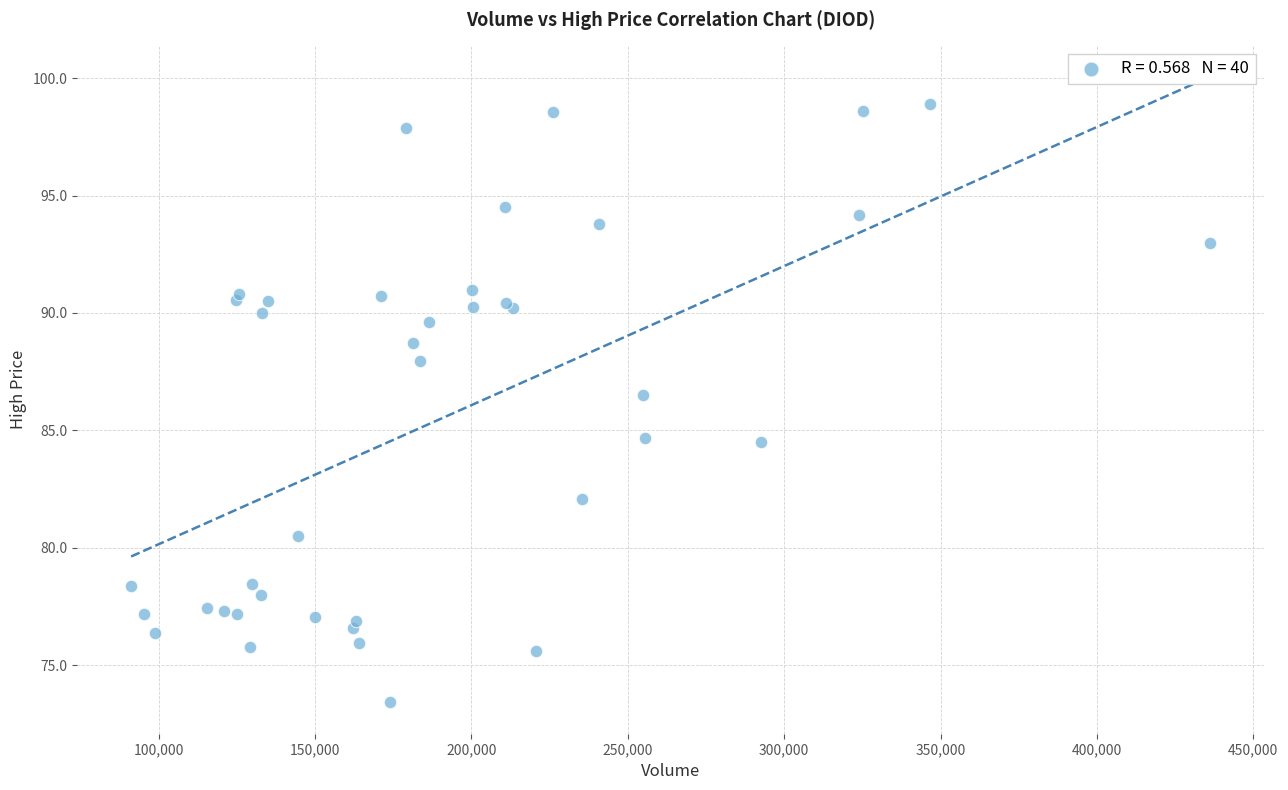

What Y value in the scatter plot is closest to 86?

86.5